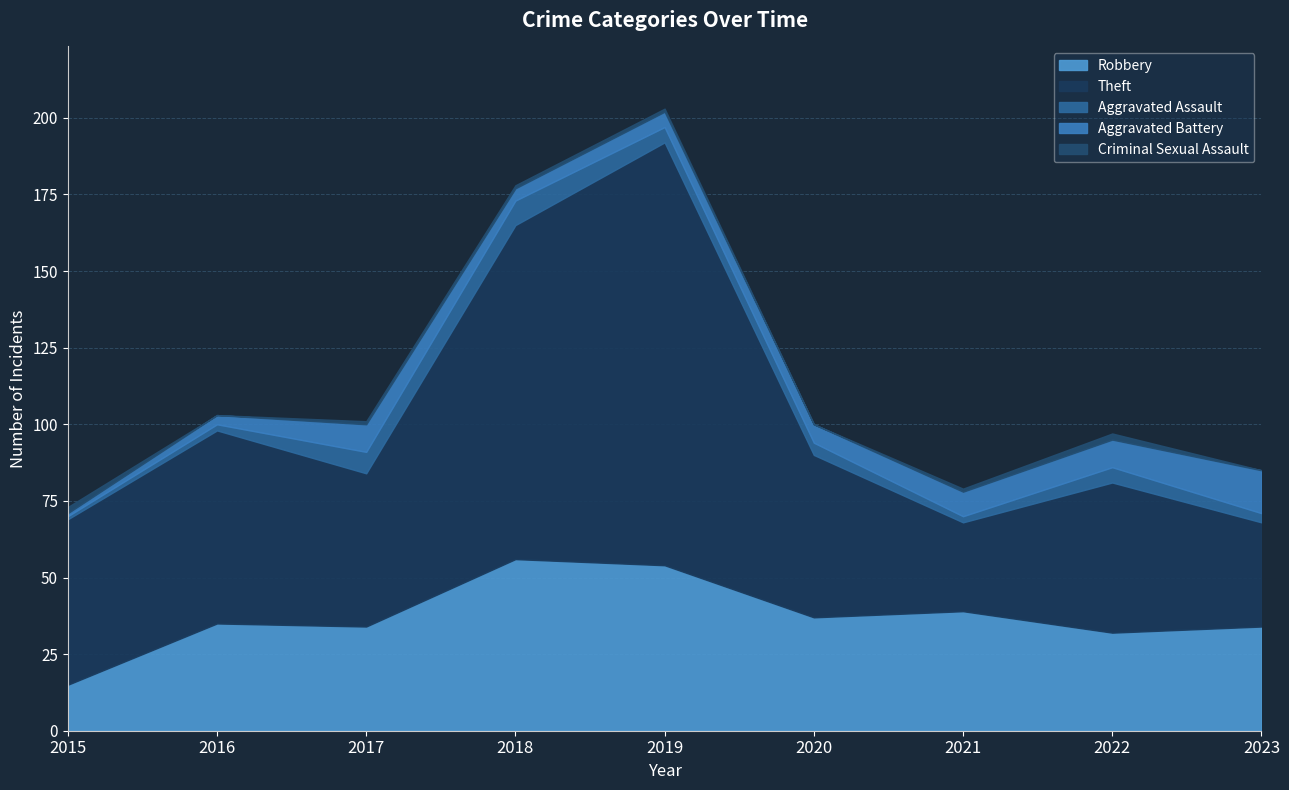

Reading left to right, what are all the values shown in this chart?

Robbery: 2015=15	2016=35	2017=34	2018=56	2019=54	2020=37	2021=39	2022=32	2023=34
Theft: 2015=54	2016=63	2017=50	2018=109	2019=138	2020=53	2021=29	2022=49	2023=34
Aggravated Assault: 2015=1	2016=2	2017=7	2018=8	2019=5	2020=4	2021=2	2022=5	2023=3
Aggravated Battery: 2015=1	2016=3	2017=9	2018=4	2019=5	2020=6	2021=8	2022=9	2023=14
Criminal Sexual Assault: 2015=2	2016=0	2017=1	2018=1	2019=1	2020=0	2021=1	2022=2	2023=0